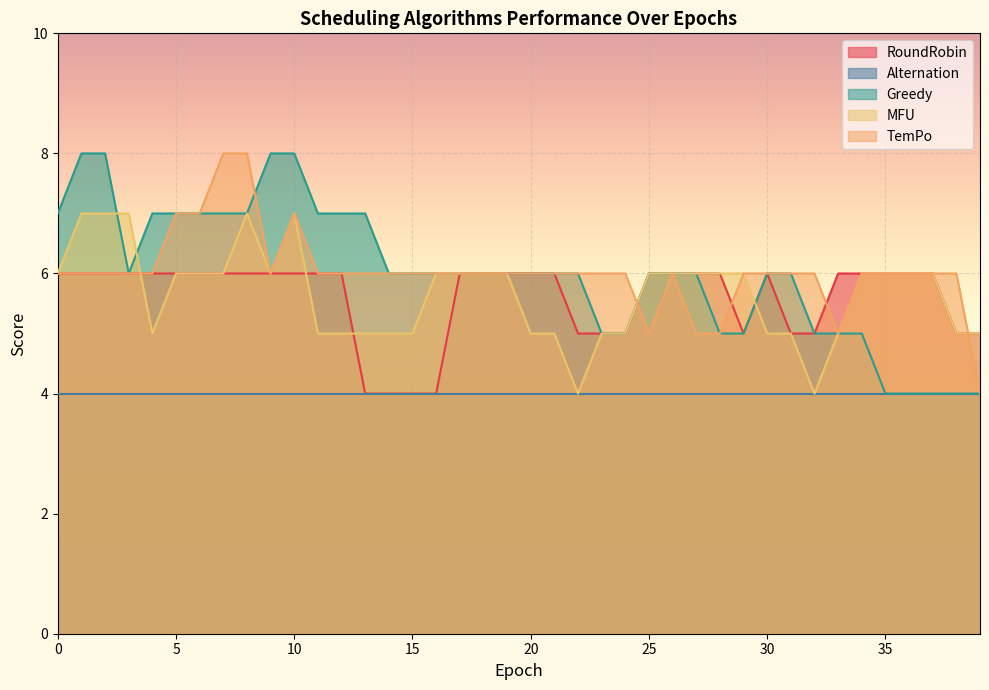

What is the smallest value displayed?

4